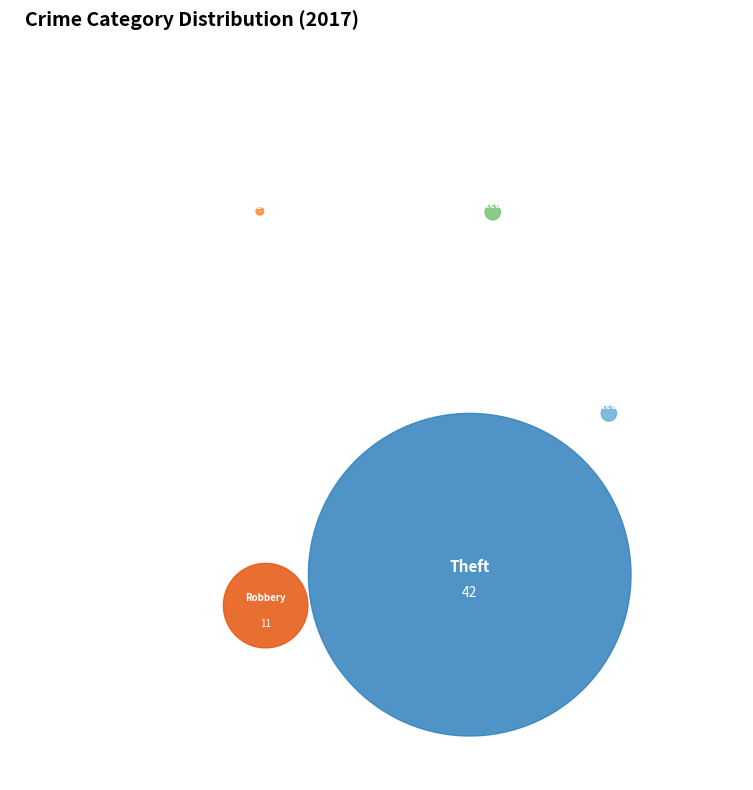

What is the change in value from Aggravated Assault to Burglary?

-1